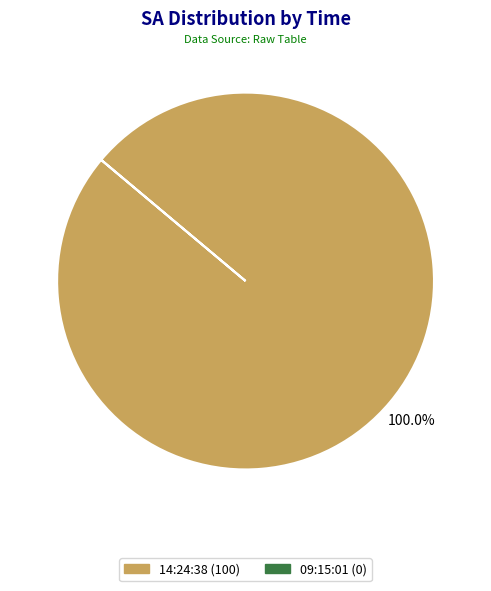

What is the largest slice in the pie chart?

14:24:38